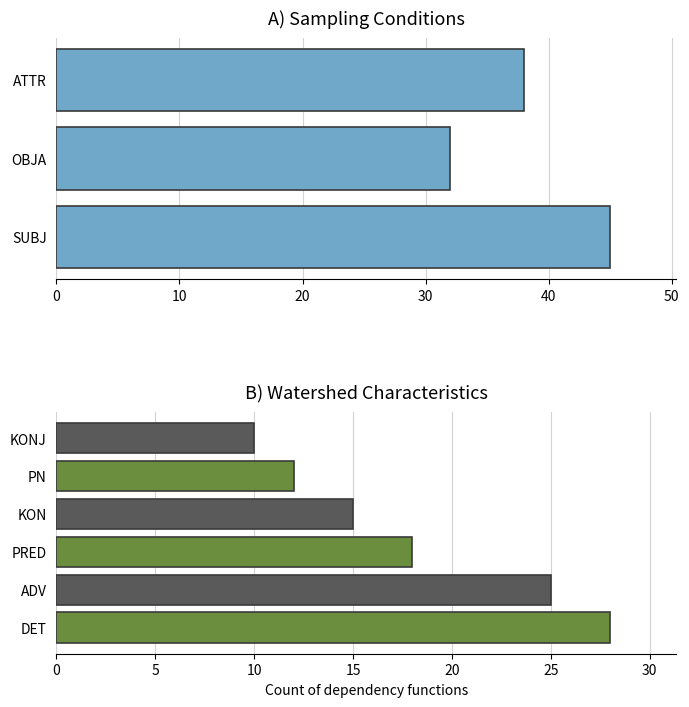

At which category does the chart reach its peak across all series?

SUBJ